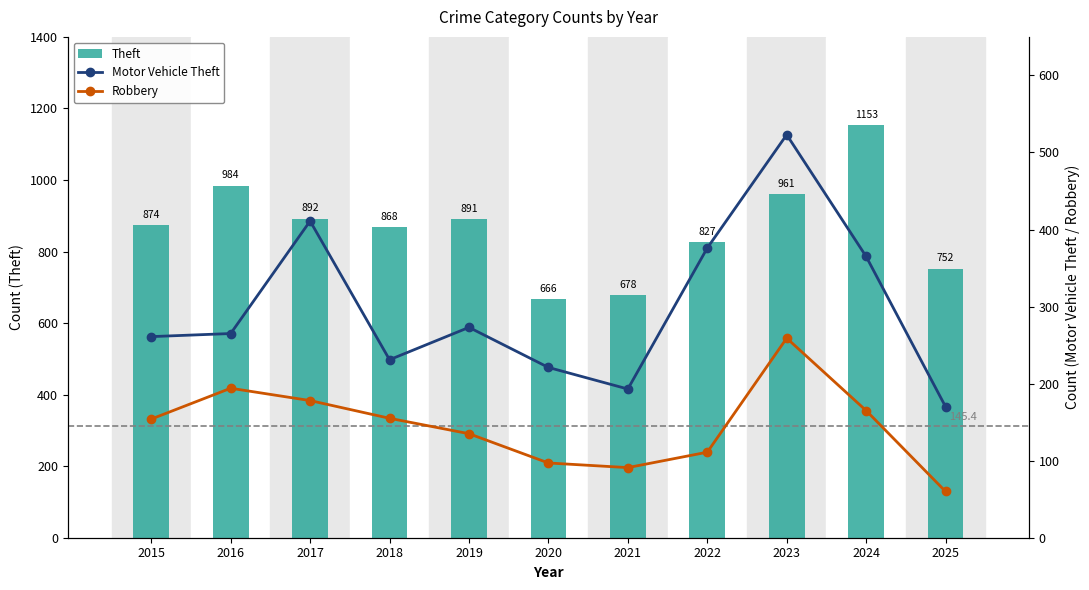

The value of Motor Vehicle Theft at 2021 is 43. True or false?

False